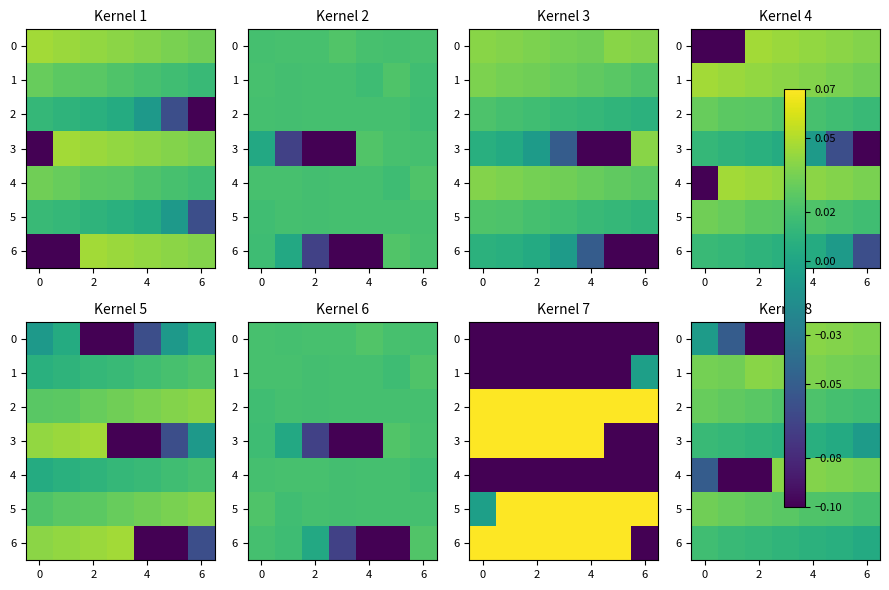

Which series has the largest total across all categories?

1